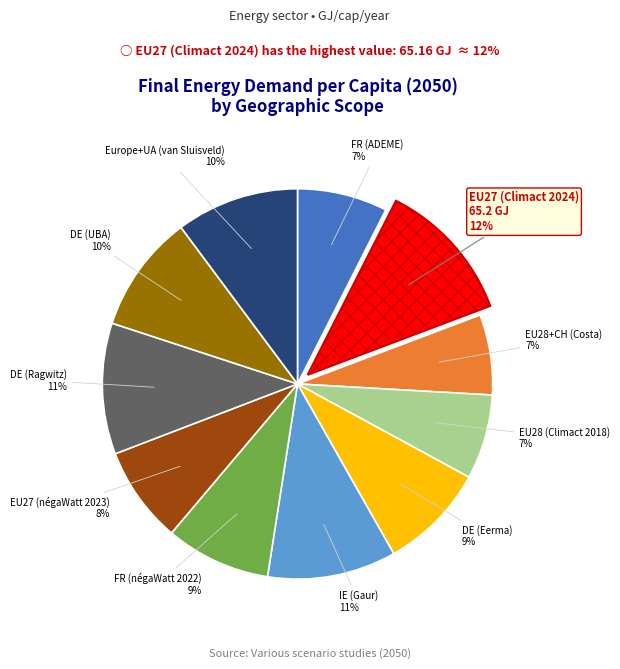

Does any single category account for the majority?

No